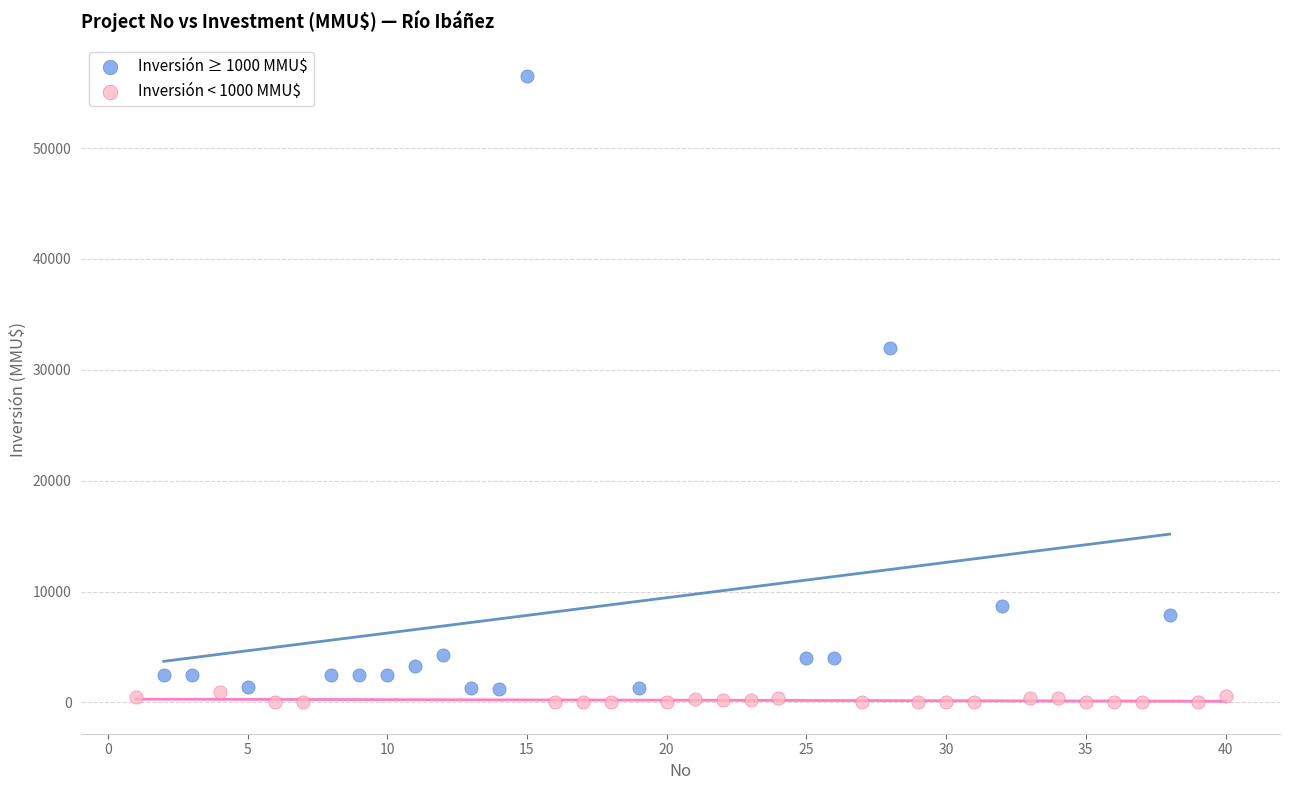

Which series contains the highest Y value?

Inversión ≥ 1000 MMU$